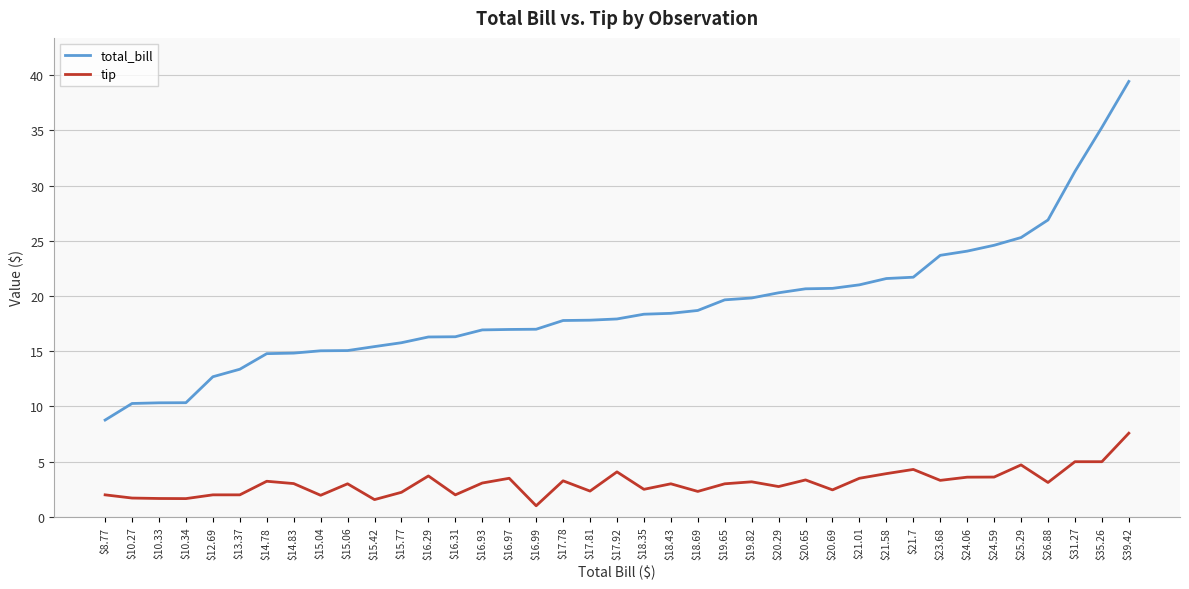

What is the sum of all tip values?

119.2